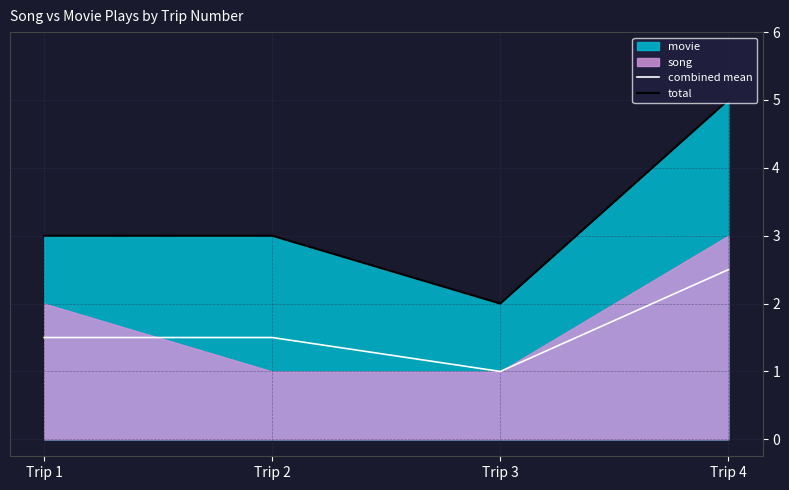

True or false: combined mean and total cross at least once.

False